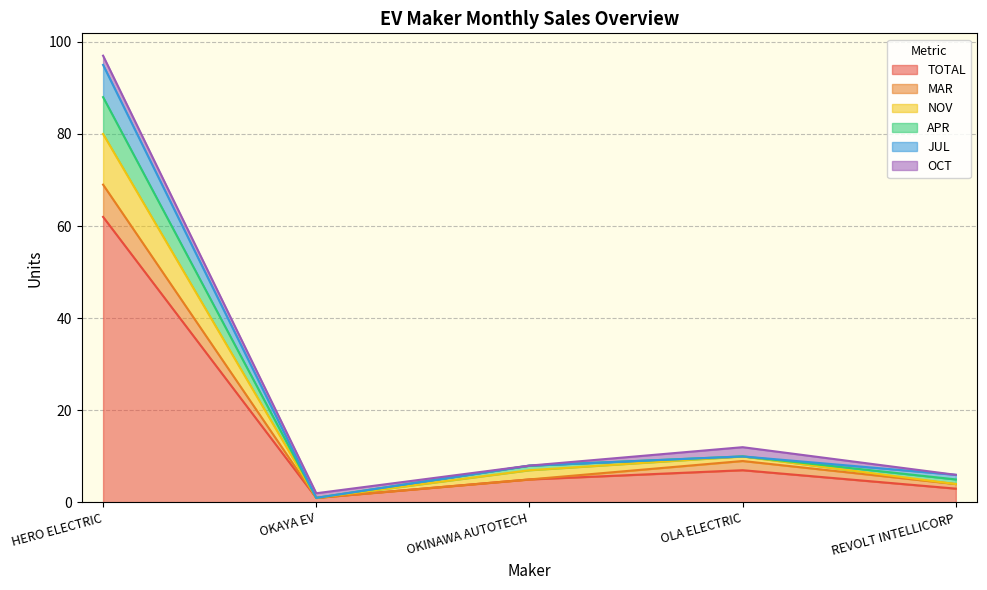

What is the label of the 5th point from the right?

HERO ELECTRIC